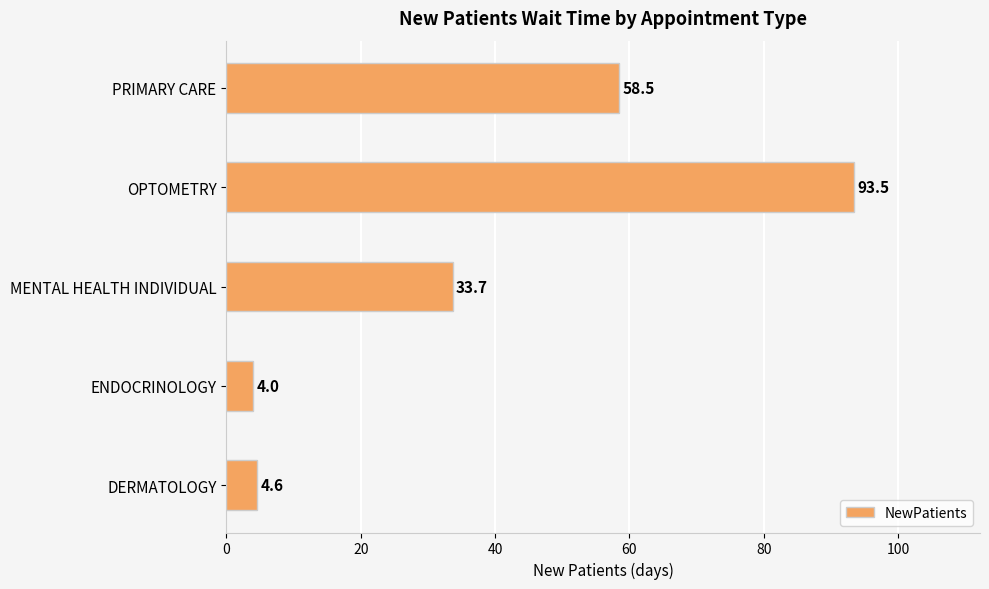

How many data points does each series have?

5